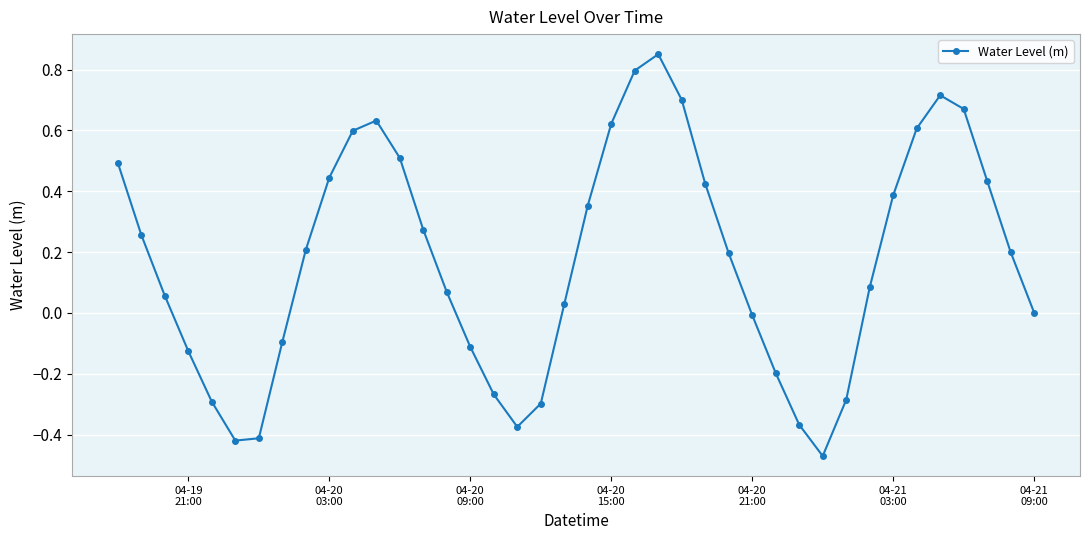

What is the difference between the maximum and second lowest values?

1.3